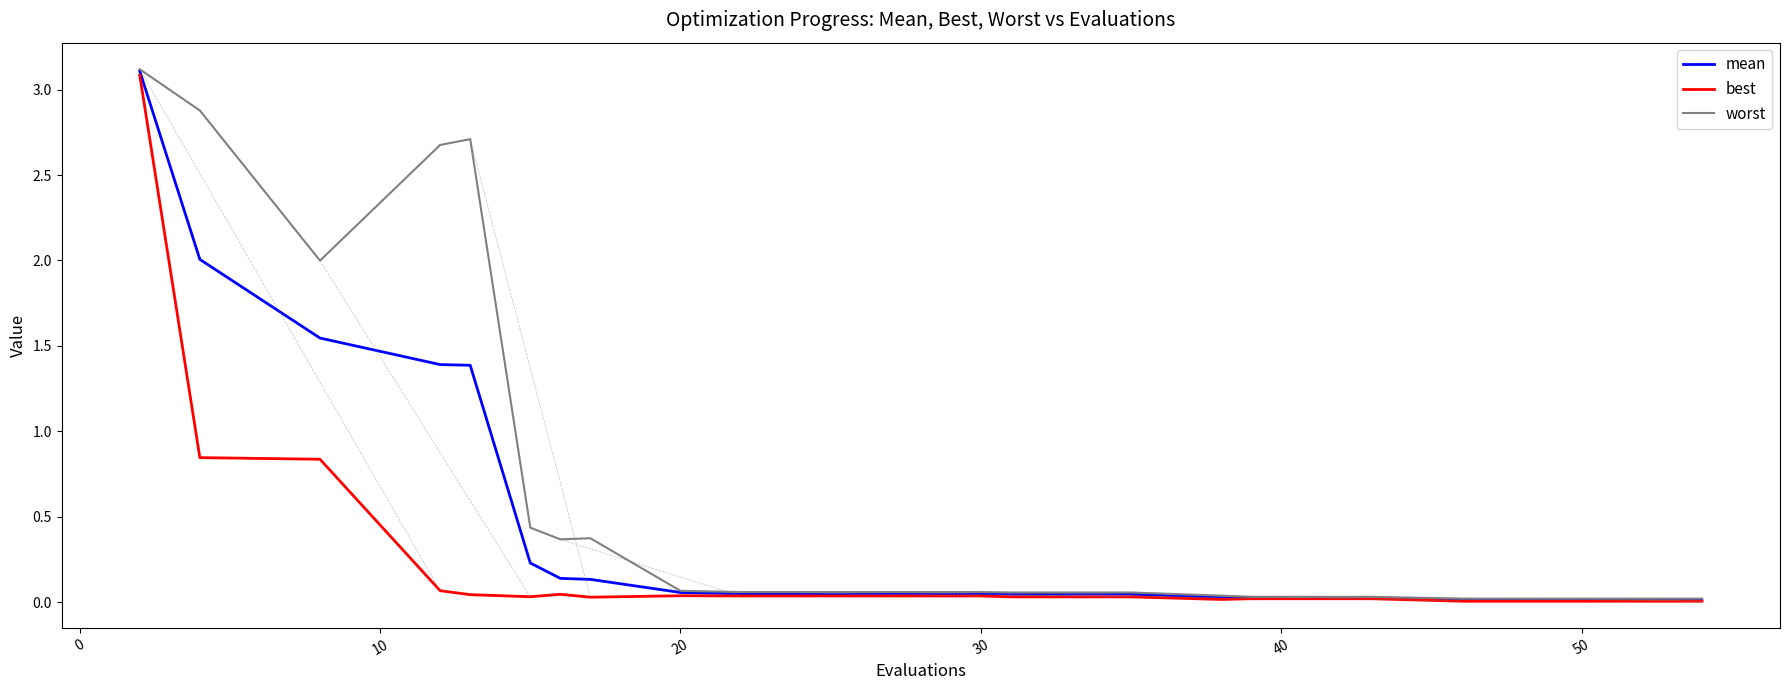

What is the highest value of the worst series?

3.1